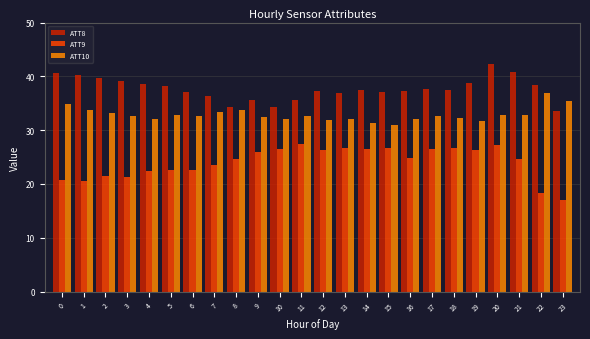

Which series changed the most between 6 and 21?

ATT8